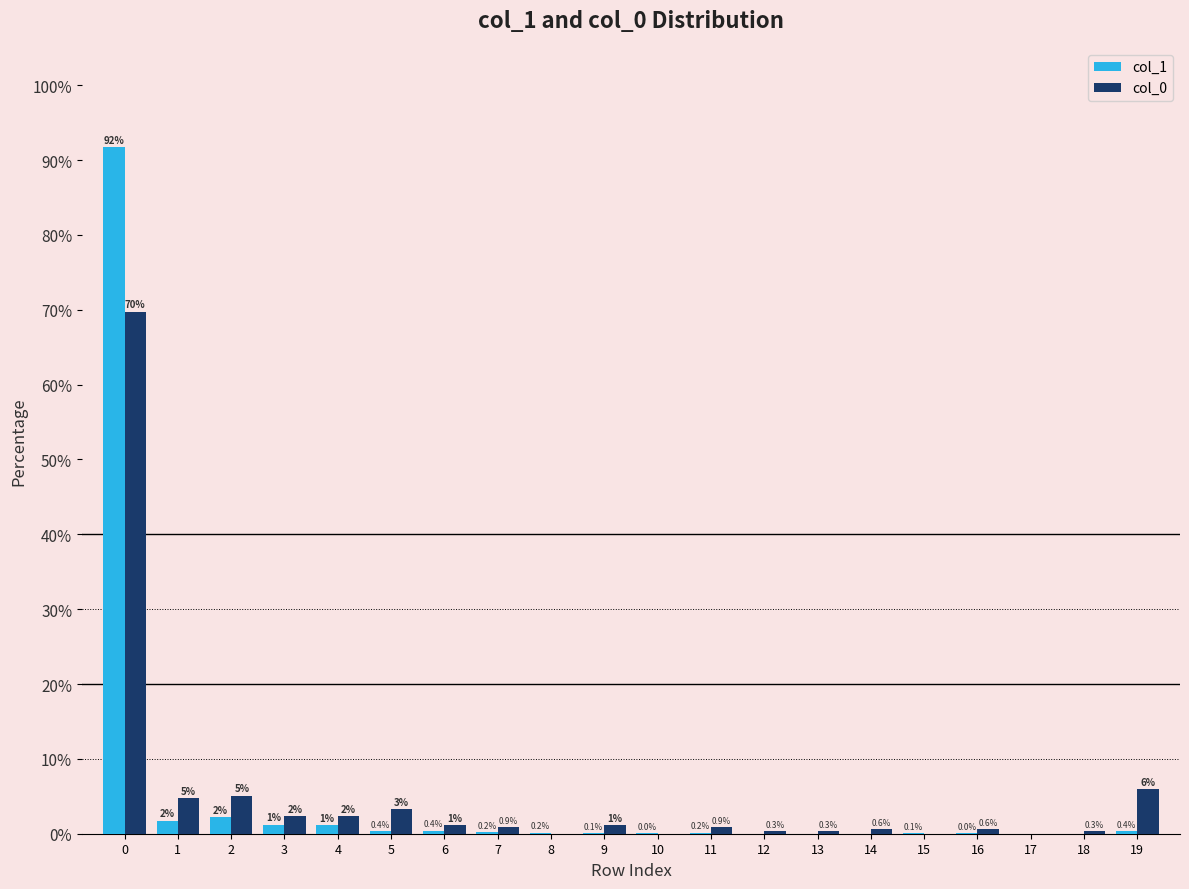

What is the highest value of the col_0 series?

69.8